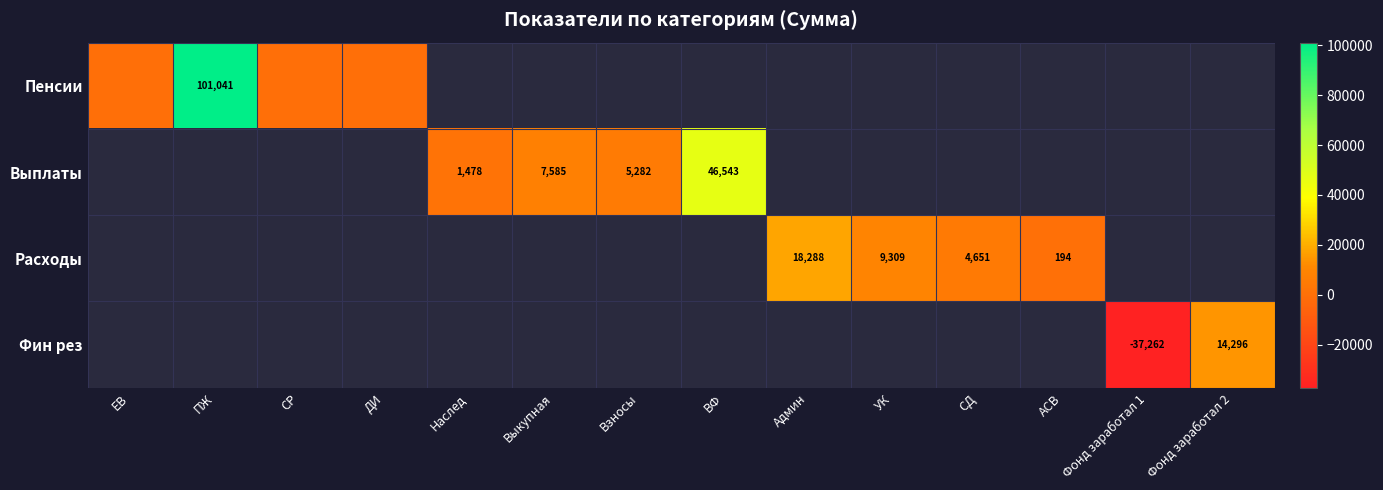

Between СД and Фонд заработал 2, which is larger?

Фонд заработал 2